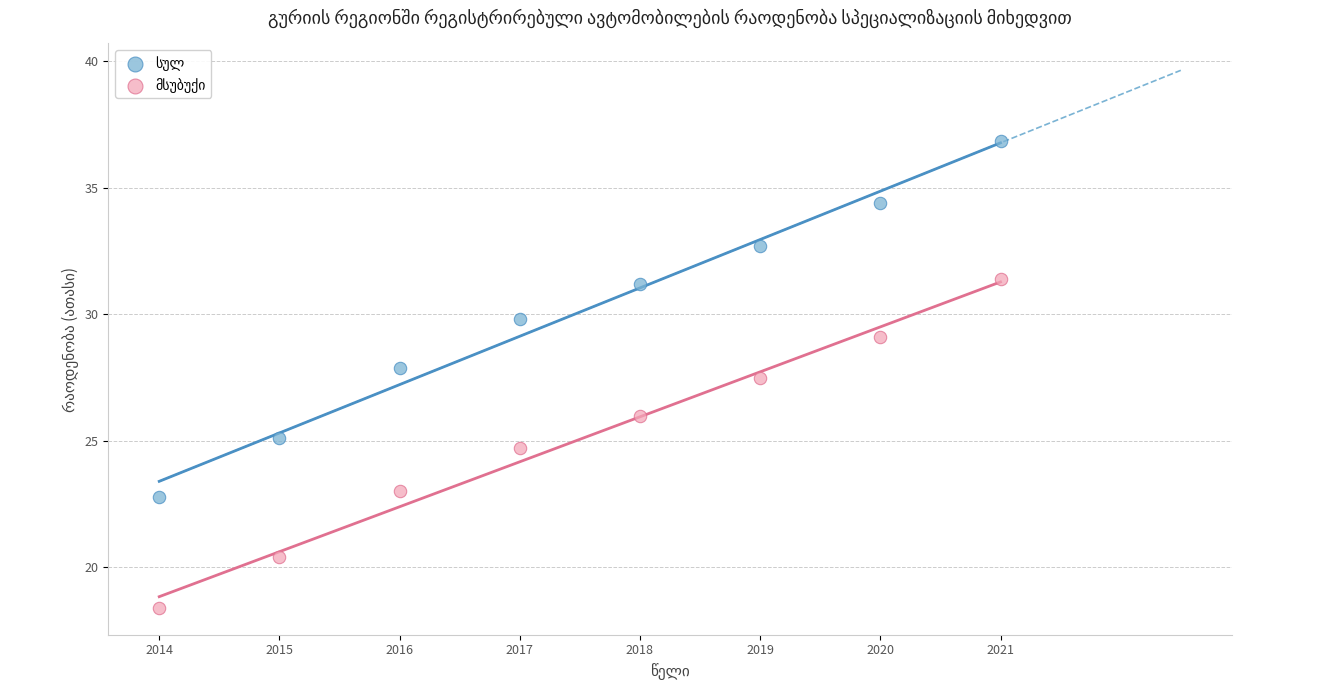

Across all data points, what is the range of Y values (max minus min)?

18.4